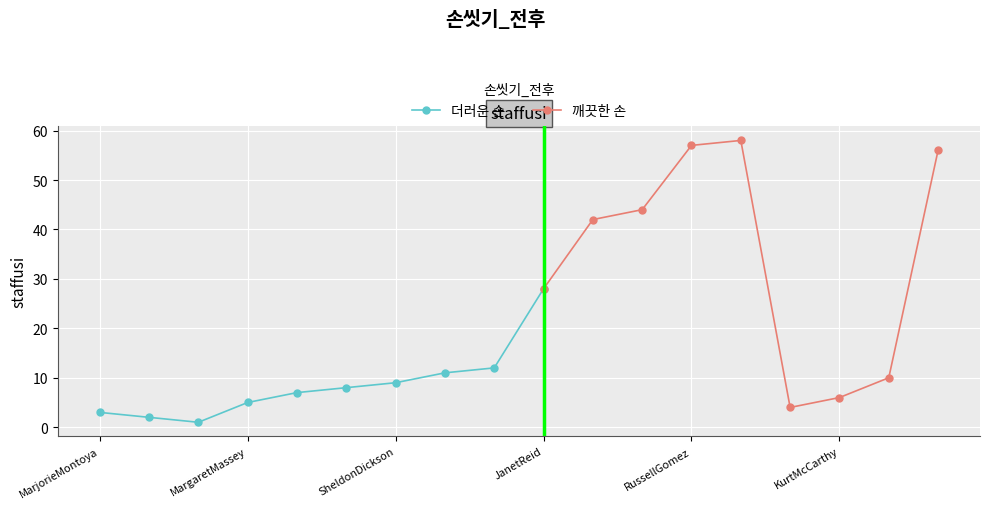

Where is the first local minimum?

AlvinLee